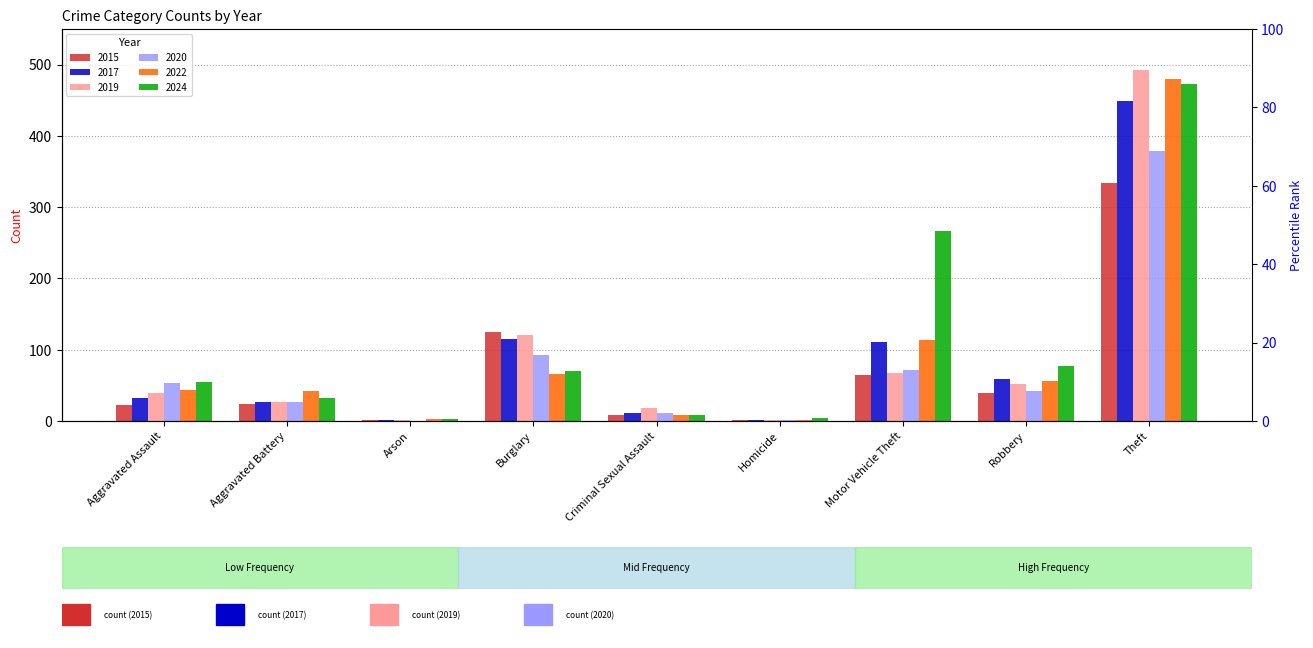

Which series has the largest range (max minus min)?

2019